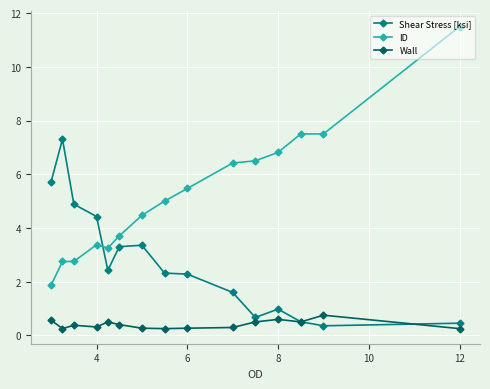

What is the maximum value for Shear Stress [ksi]?

7.3